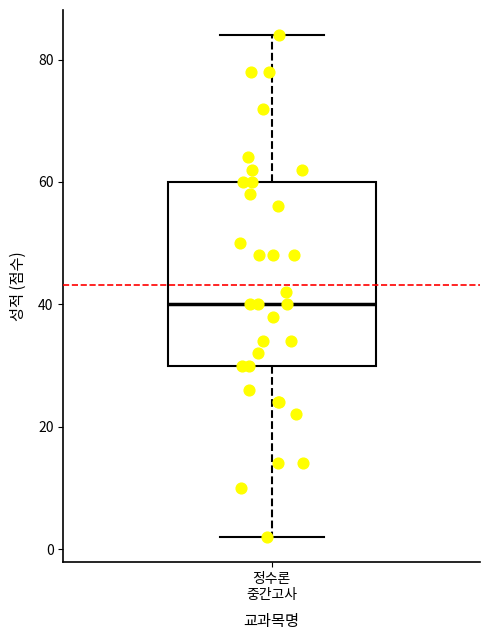

Where does the median line of the box for 정수론 중간고사 sit on the y-axis? The values are not printed on the chart, so give them approximately, as read against the axis.

40